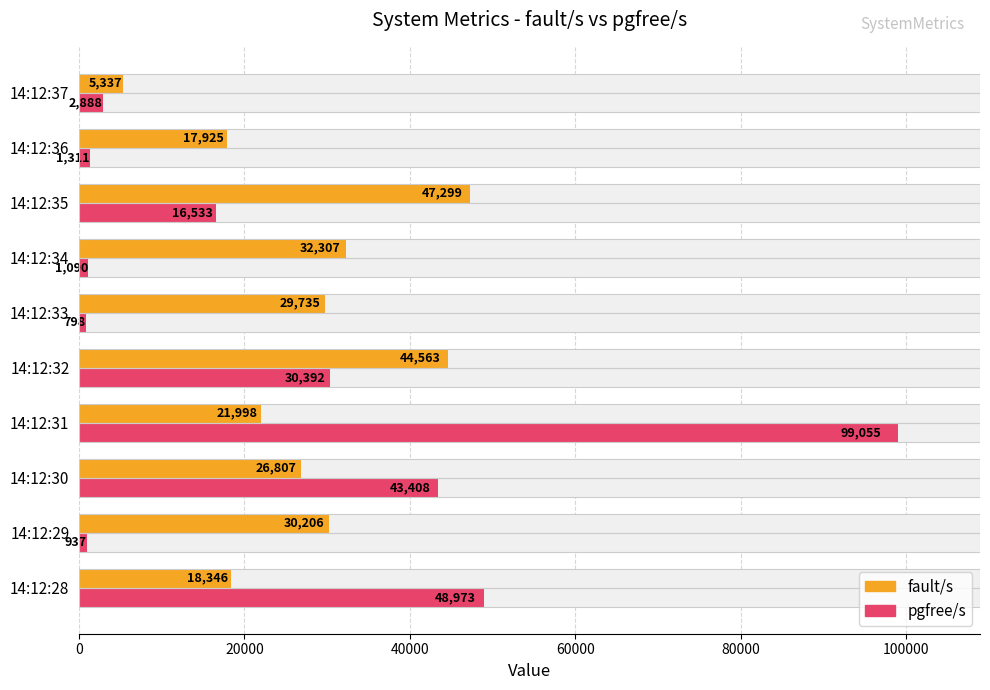

The pgfree/s series shows 23224 at 14:12:35. True or false?

False